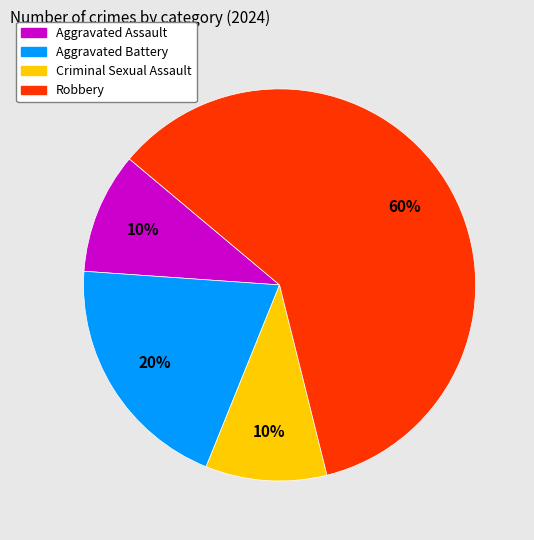

What is the largest slice in the pie chart?

Robbery